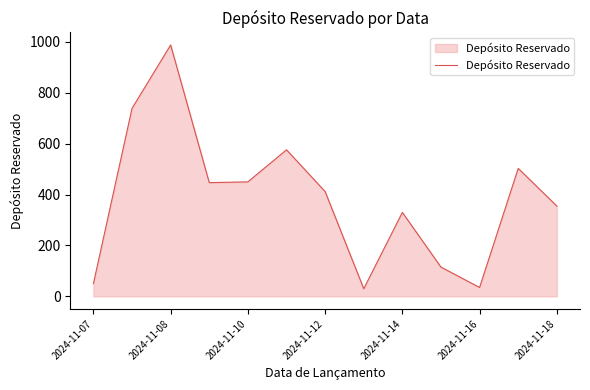

What is the greatest value displayed?

988